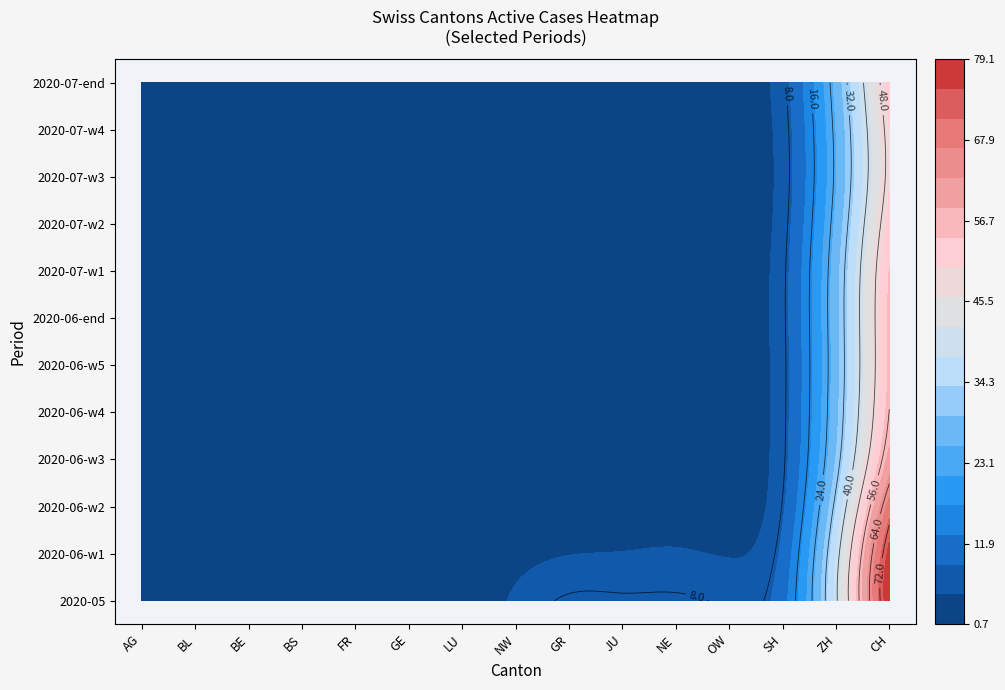

Reading left to right, list all the values displayed in this chart.

2020-05: 2	2	2	1	2	1	0	0	29	0	21	11	0	8	117
2020-06-w1: 3	1	6	0	3	2	7	0	1	1	2	0	0	10	127
2020-06-w2: 1	0	6	0	3	2	9	0	1	1	8	0	0	4	104
2020-06-w3: 0	0	1	0	1	2	6	0	0	1	4	0	0	8	81
2020-06-w4: 2	1	2	0	1	3	8	0	1	1	4	0	0	10	85
2020-06-w5: 1	0	1	0	0	2	6	0	1	1	5	0	0	7	79
2020-06-end: 1	0	2	0	0	4	7	0	0	1	6	0	0	10	83
2020-07-w1: 1	0	3	0	0	3	8	0	0	1	3	0	0	11	82
2020-07-w2: 2	0	1	1	3	3	5	0	0	1	3	0	0	8	78
2020-07-w3: 2	0	3	0	0	4	6	0	1	1	2	0	0	7	71
2020-07-w4: 2	0	0	1	4	3	4	0	1	1	4	0	0	7	72
2020-07-end: 4	1	2	1	3	3	7	0	0	1	6	0	0	11	80